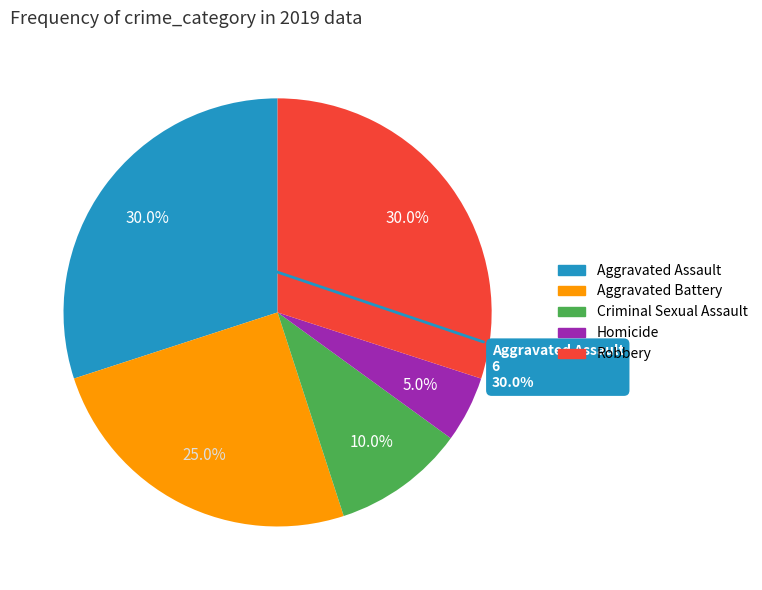

Is the sum of Homicide and Criminal Sexual Assault greater than half?

No